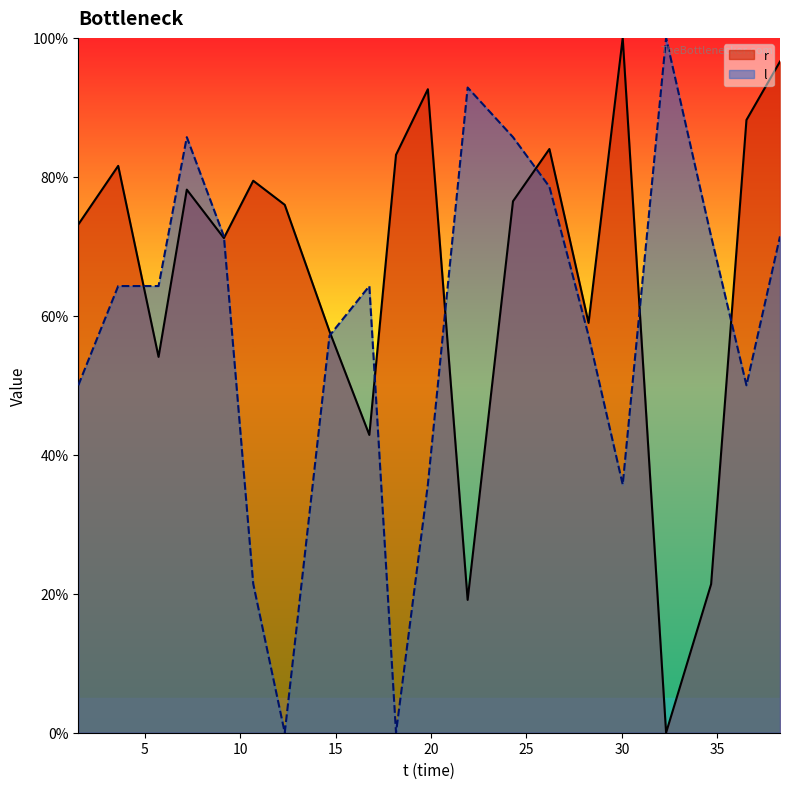

What are all the series names shown in the legend?

r, l